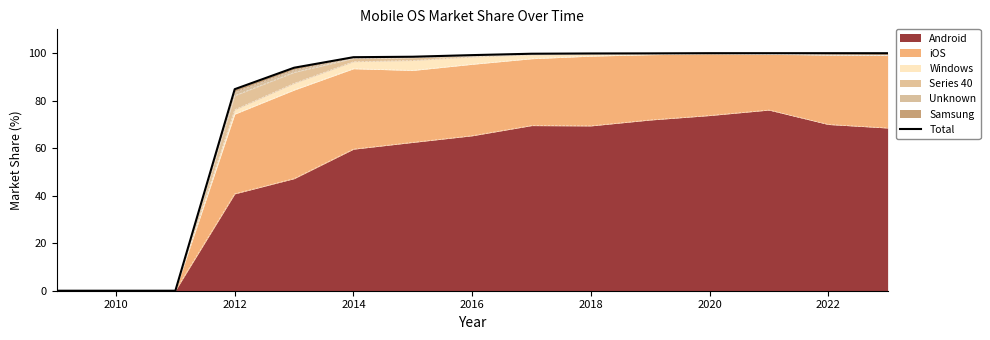

How many categories are shown in the chart?

15